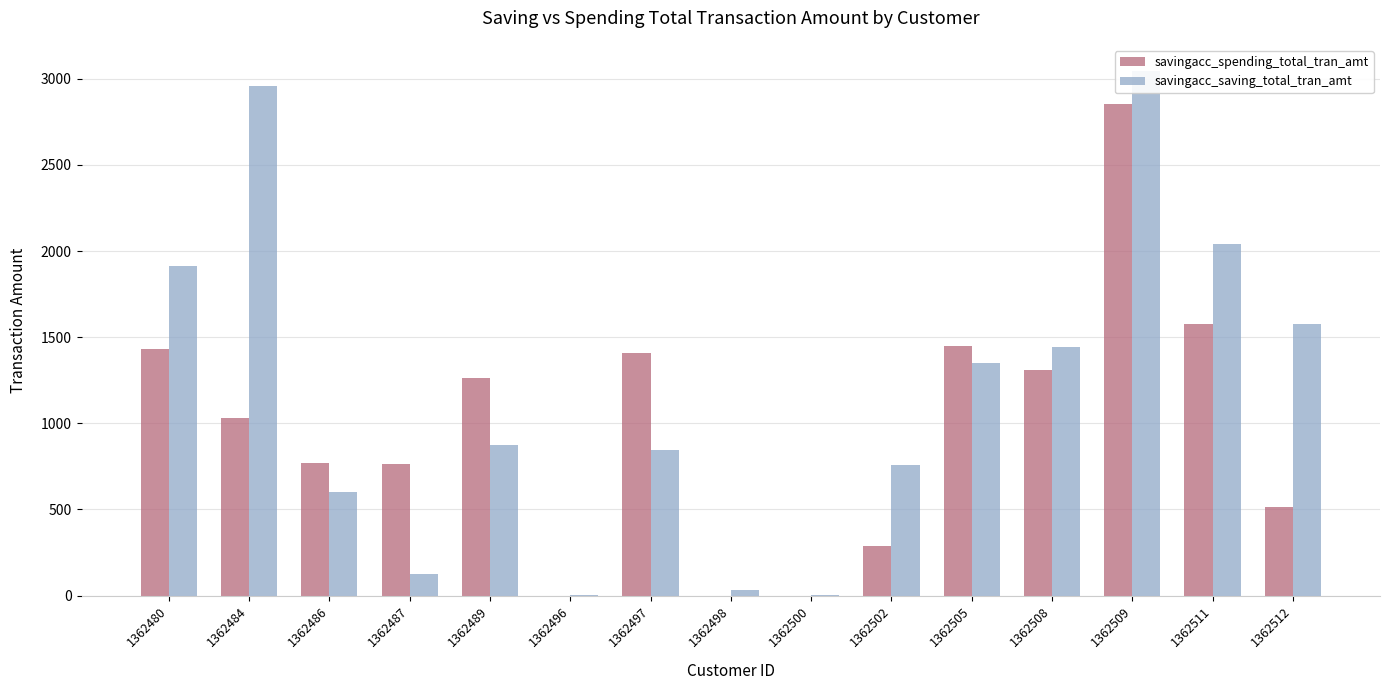

Rank the categories by savingacc_spending_total_tran_amt value from highest to lowest.

1362509, 1362511, 1362505, 1362480, 1362497, 1362508, 1362489, 1362484, 1362486, 1362487, 1362512, 1362502, 1362496, 1362498, 1362500